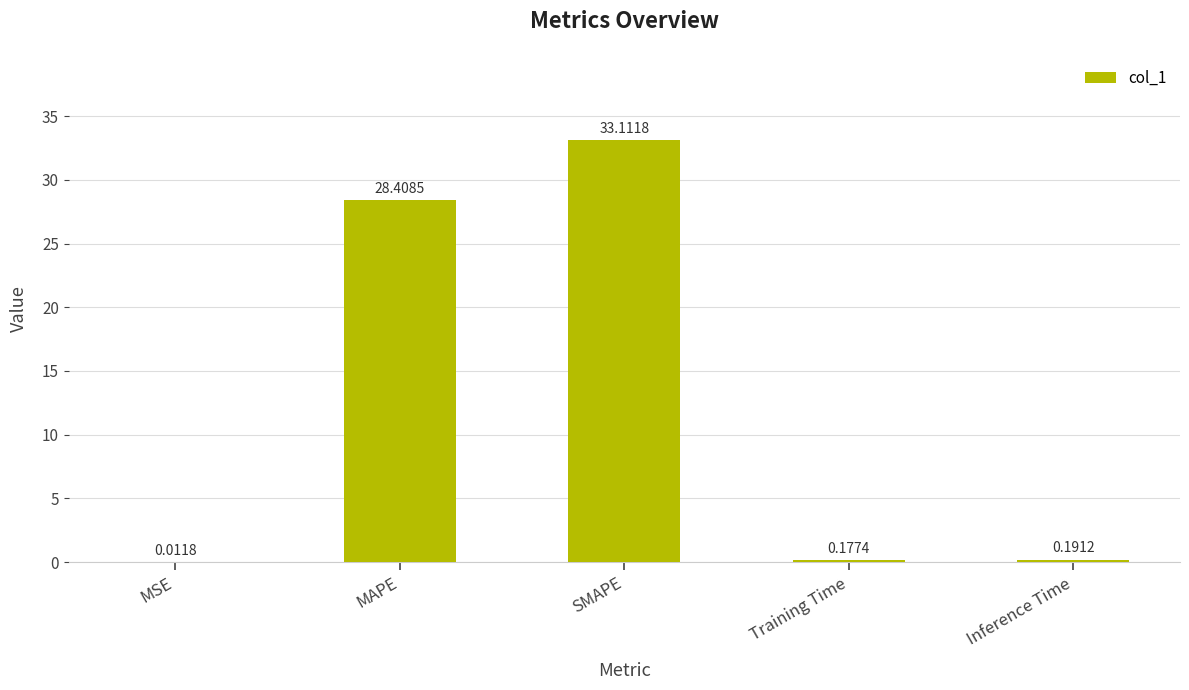

What is the sum of the values at MAPE and SMAPE?

61.5